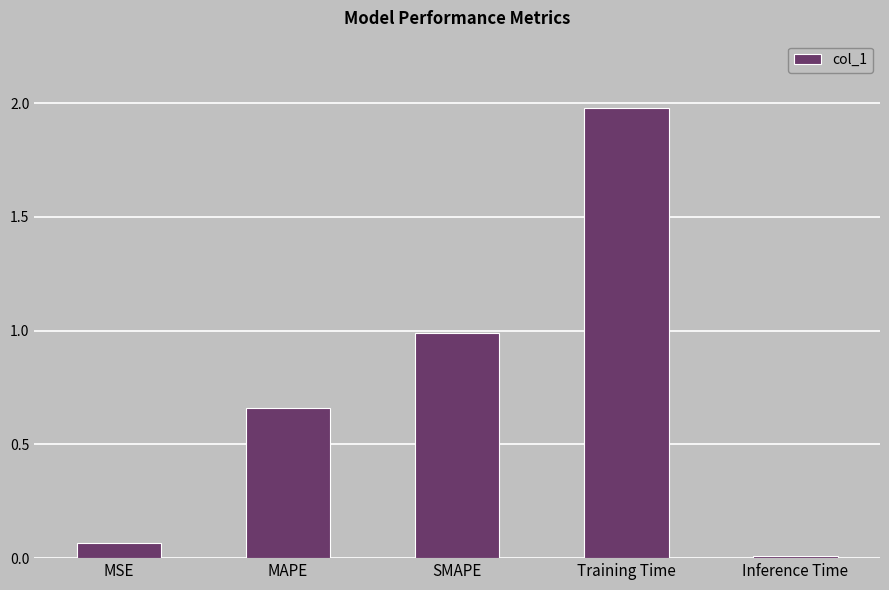

What is the label of the 4th bar from the left?

Training Time